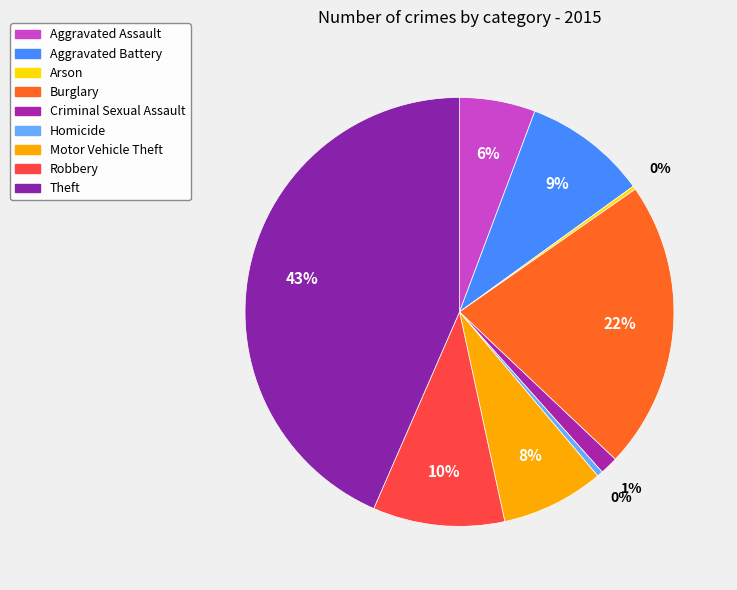

The Homicide slice represents 1% of the pie. True or false?

False